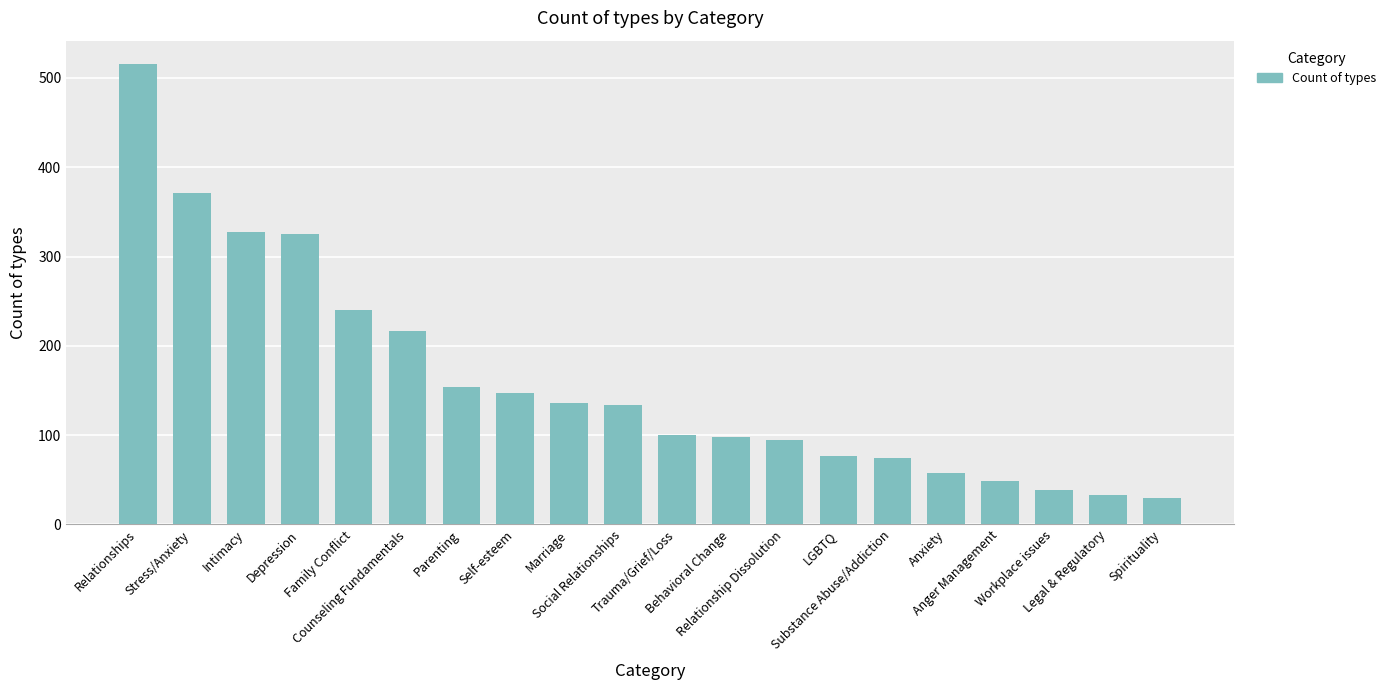

What is the value of the 11th bar from the left?

100